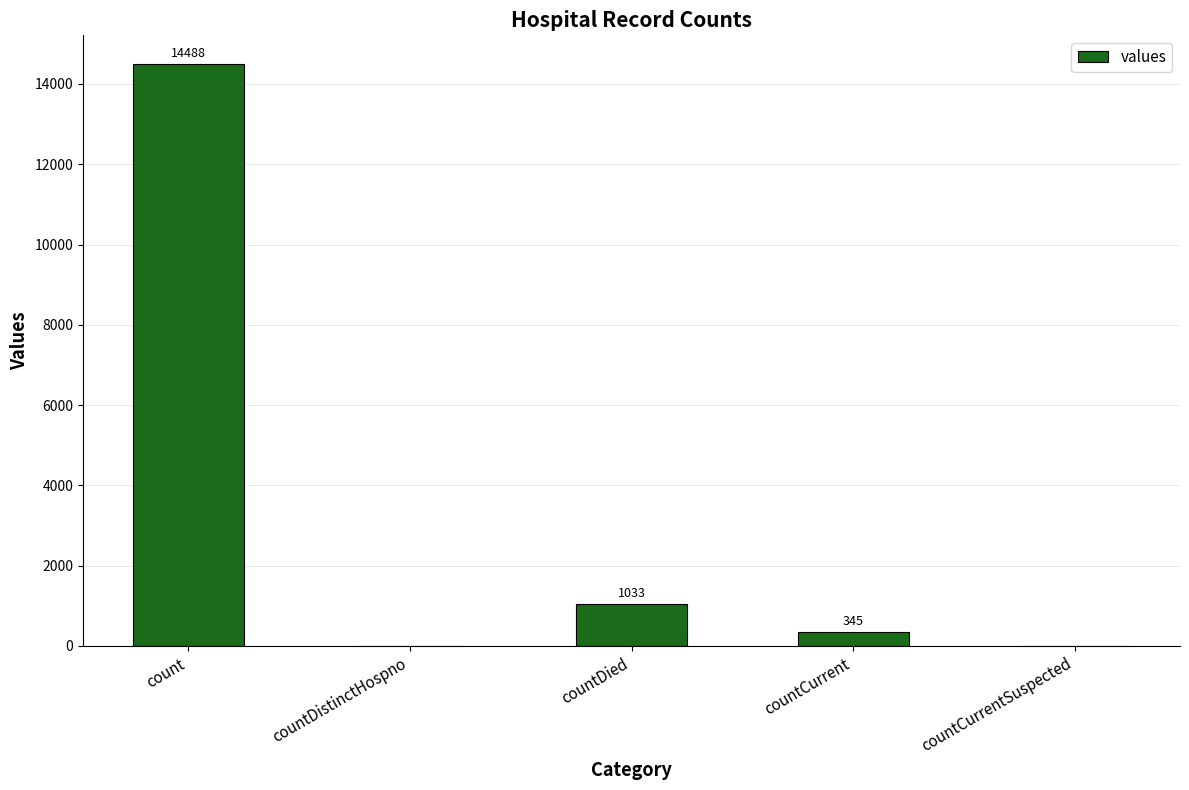

True or false: the data shows 14488 at count.

True